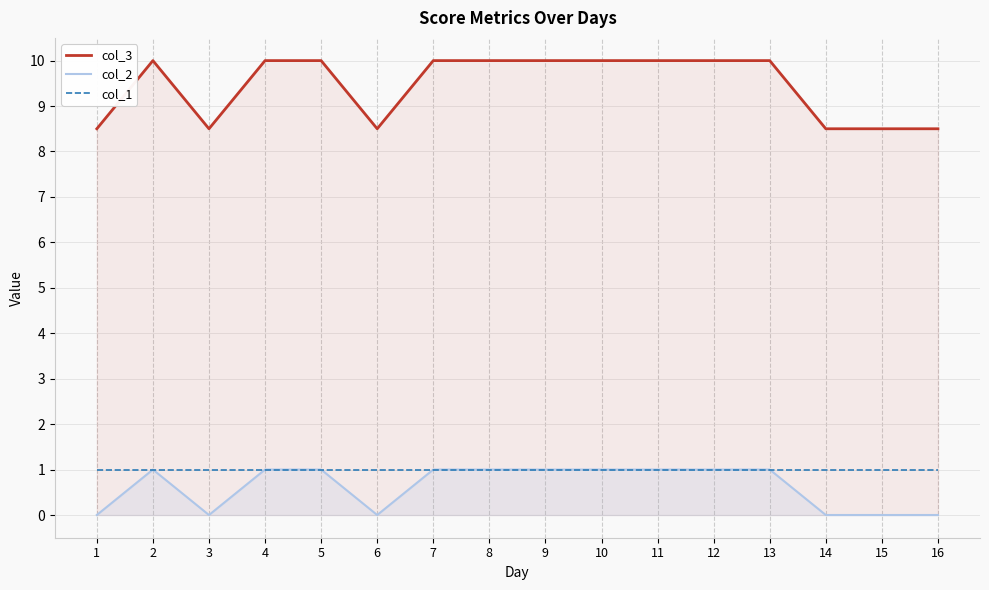

At which category is the sum across all series the highest?

2